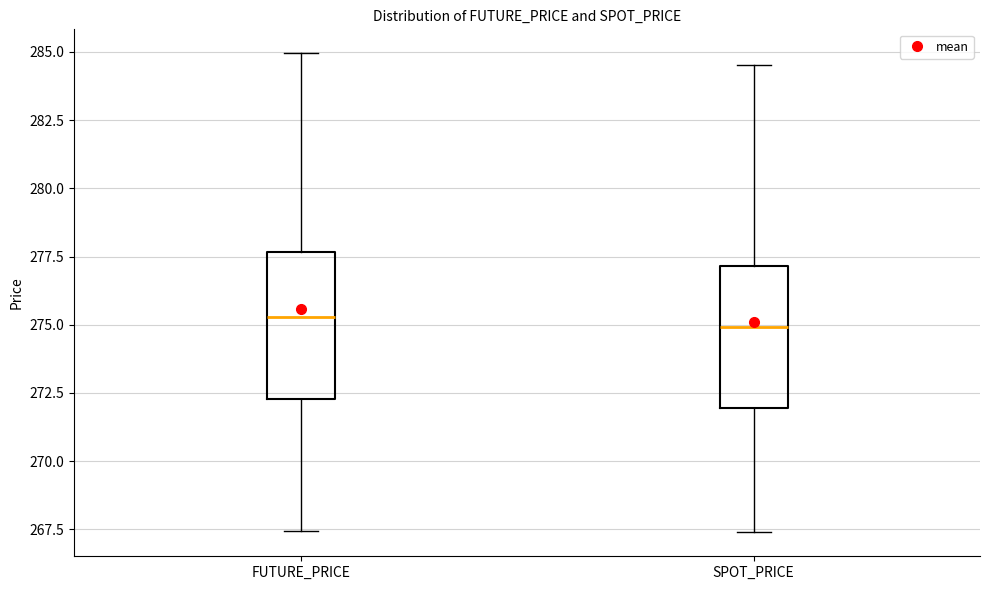

Reading left to right, transcribe this box plot: for each box, give where its median line is, the range the box spans, and where its two whiskers end, as read against the y-axis. The values are not printed on the chart, so give them approximately, as read against the axis.

FUTURE_PRICE: median 275.5, box 272.5 to 277.5, whiskers 267.5 to 285.0
SPOT_PRICE: median 275.0, box 272.0 to 277.0, whiskers 267.5 to 284.5